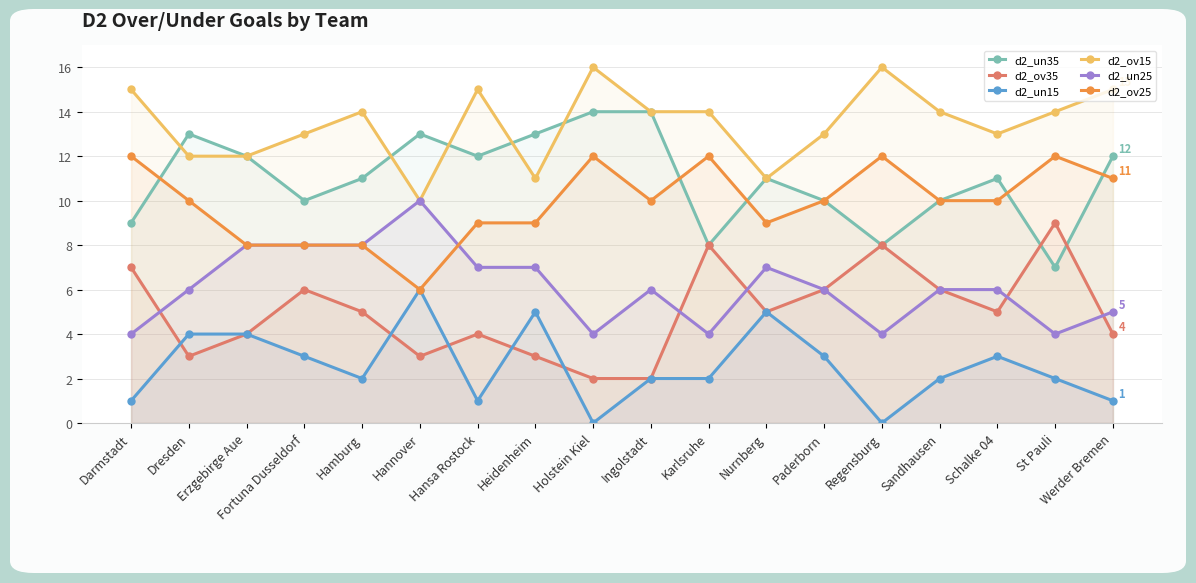

Reading left to right, extract all data points from this chart.

d2_un35: Darmstadt=9	Dresden=13	Erzgebirge Aue=12	Fortuna Dusseldorf=10	Hamburg=11	Hannover=13	Hansa Rostock=12	Heidenheim=13	Holstein Kiel=14	Ingolstadt=14	Karlsruhe=8	Nurnberg=11	Paderborn=10	Regensburg=8	Sandhausen=10	Schalke 04=11	St Pauli=7	Werder Bremen=12
d2_ov35: Darmstadt=7	Dresden=3	Erzgebirge Aue=4	Fortuna Dusseldorf=6	Hamburg=5	Hannover=3	Hansa Rostock=4	Heidenheim=3	Holstein Kiel=2	Ingolstadt=2	Karlsruhe=8	Nurnberg=5	Paderborn=6	Regensburg=8	Sandhausen=6	Schalke 04=5	St Pauli=9	Werder Bremen=4
d2_un15: Darmstadt=1	Dresden=4	Erzgebirge Aue=4	Fortuna Dusseldorf=3	Hamburg=2	Hannover=6	Hansa Rostock=1	Heidenheim=5	Holstein Kiel=0	Ingolstadt=2	Karlsruhe=2	Nurnberg=5	Paderborn=3	Regensburg=0	Sandhausen=2	Schalke 04=3	St Pauli=2	Werder Bremen=1
d2_ov15: Darmstadt=15	Dresden=12	Erzgebirge Aue=12	Fortuna Dusseldorf=13	Hamburg=14	Hannover=10	Hansa Rostock=15	Heidenheim=11	Holstein Kiel=16	Ingolstadt=14	Karlsruhe=14	Nurnberg=11	Paderborn=13	Regensburg=16	Sandhausen=14	Schalke 04=13	St Pauli=14	Werder Bremen=15
d2_un25: Darmstadt=4	Dresden=6	Erzgebirge Aue=8	Fortuna Dusseldorf=8	Hamburg=8	Hannover=10	Hansa Rostock=7	Heidenheim=7	Holstein Kiel=4	Ingolstadt=6	Karlsruhe=4	Nurnberg=7	Paderborn=6	Regensburg=4	Sandhausen=6	Schalke 04=6	St Pauli=4	Werder Bremen=5
d2_ov25: Darmstadt=12	Dresden=10	Erzgebirge Aue=8	Fortuna Dusseldorf=8	Hamburg=8	Hannover=6	Hansa Rostock=9	Heidenheim=9	Holstein Kiel=12	Ingolstadt=10	Karlsruhe=12	Nurnberg=9	Paderborn=10	Regensburg=12	Sandhausen=10	Schalke 04=10	St Pauli=12	Werder Bremen=11